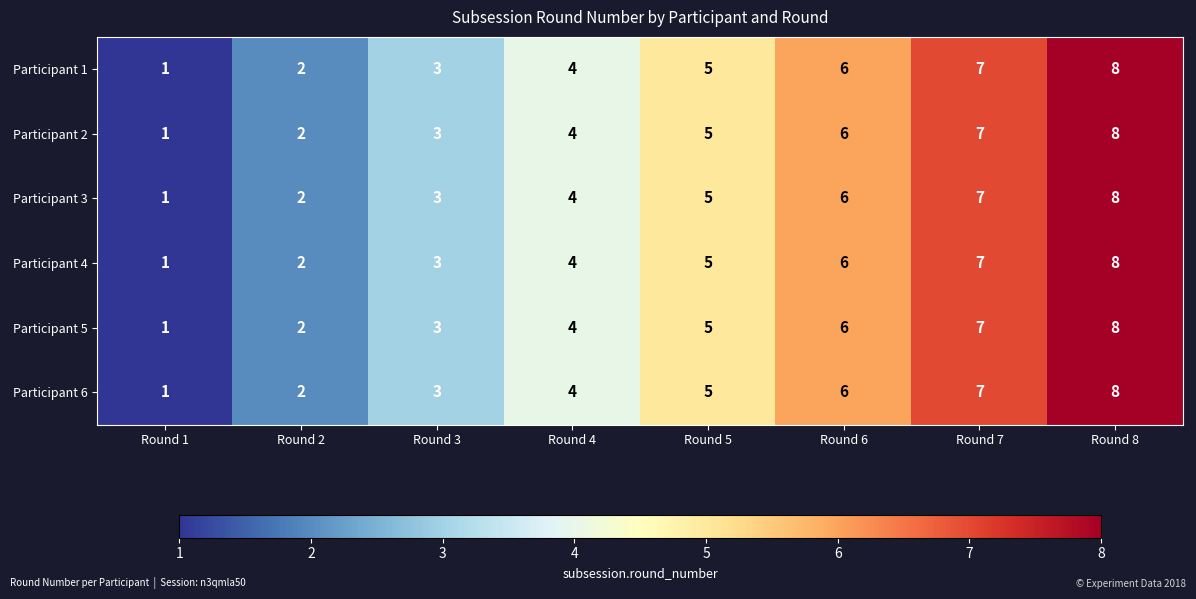

What is the difference between the maximum and second lowest values in the Participant 5 series?

6